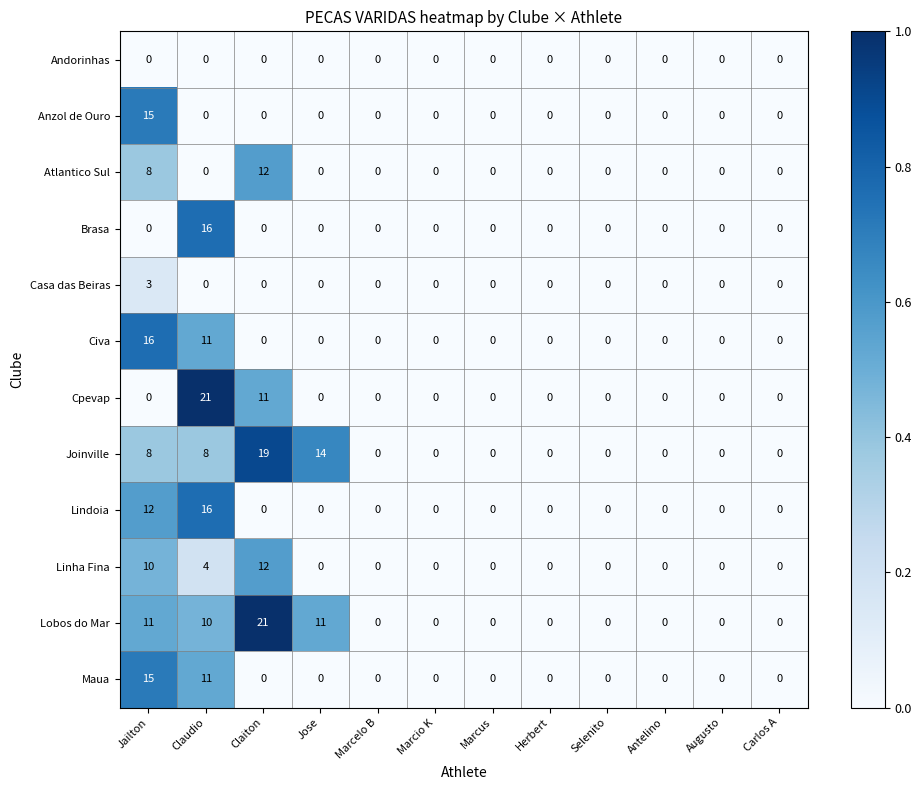

Which series has the largest total across all categories?

Lobos do Mar